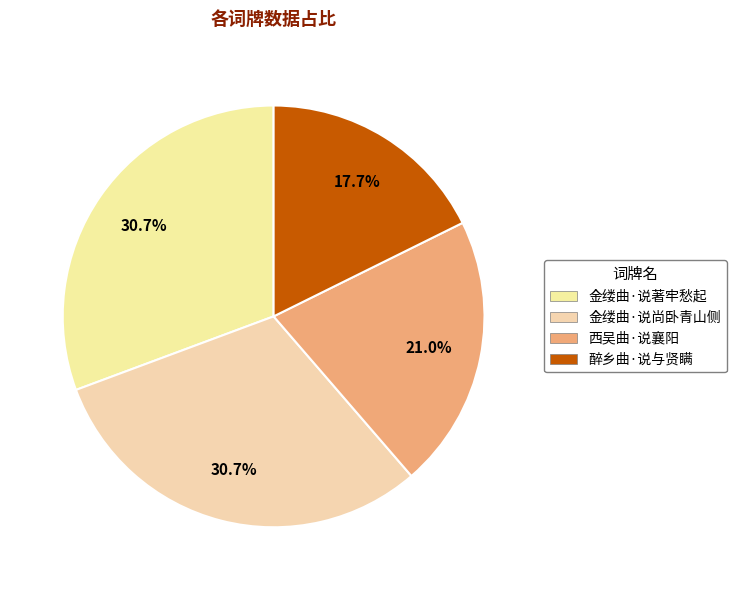

Is there a majority slice in this chart?

No